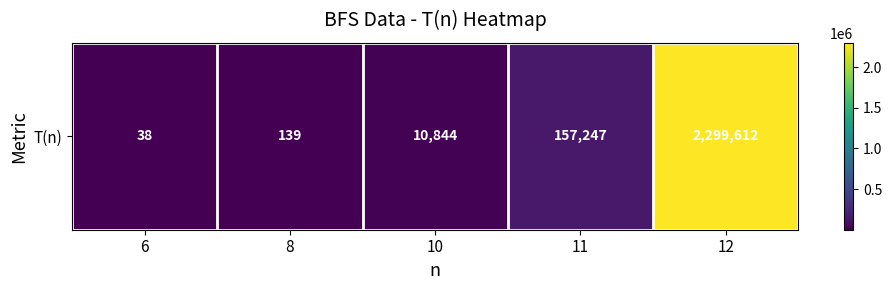

How many values are below 10844?

2